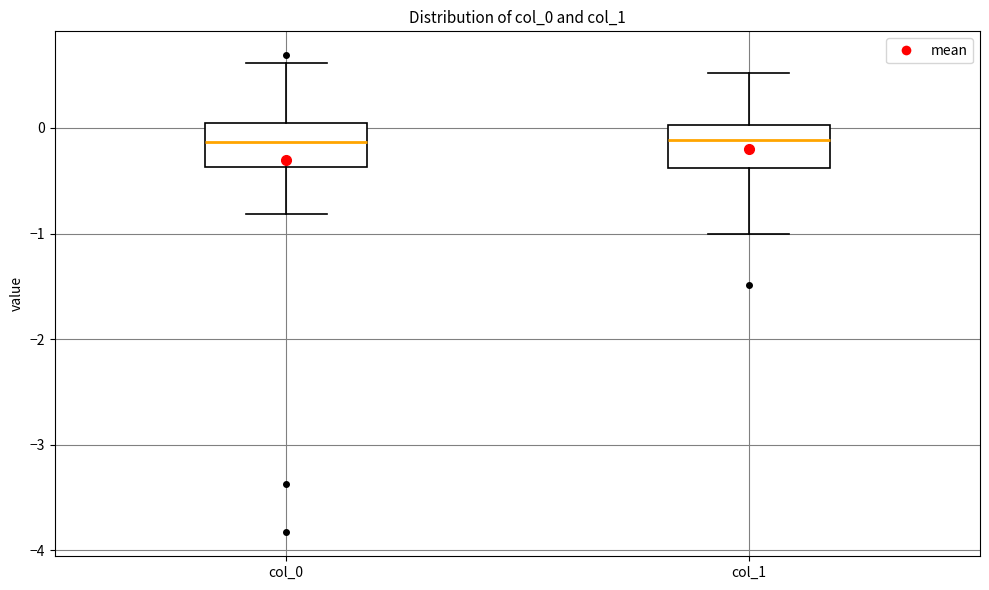

Where does the lower whisker of the box for col_1 end on the y-axis? The values are not printed on the chart, so give them approximately, as read against the axis.

-1.0